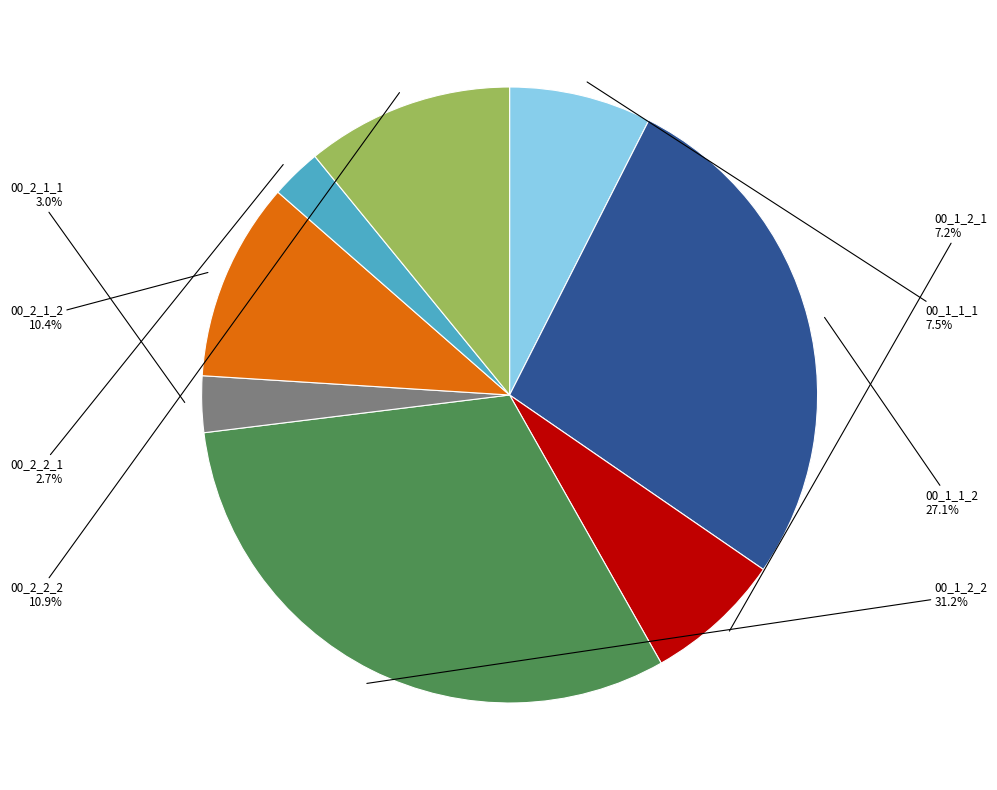

Count the number of slices in the pie.

8